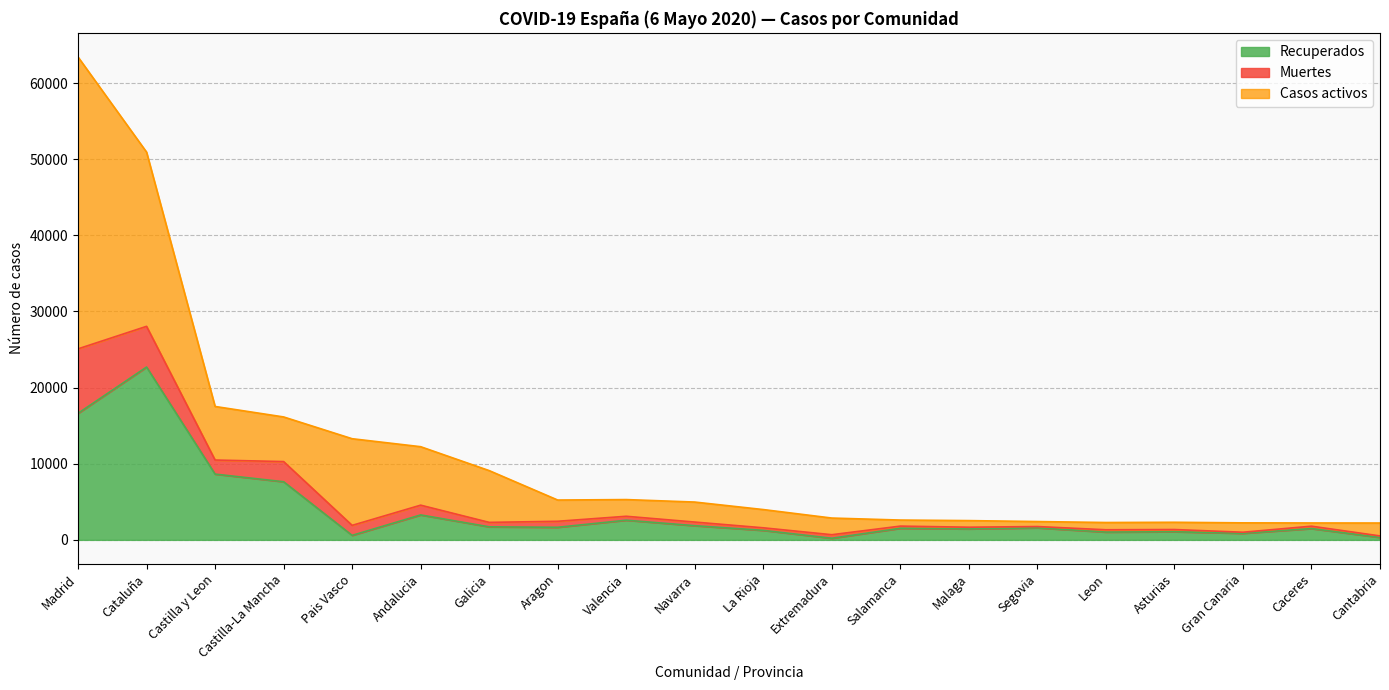

The Recuperados series shows 4324 at Andalucia. True or false?

False